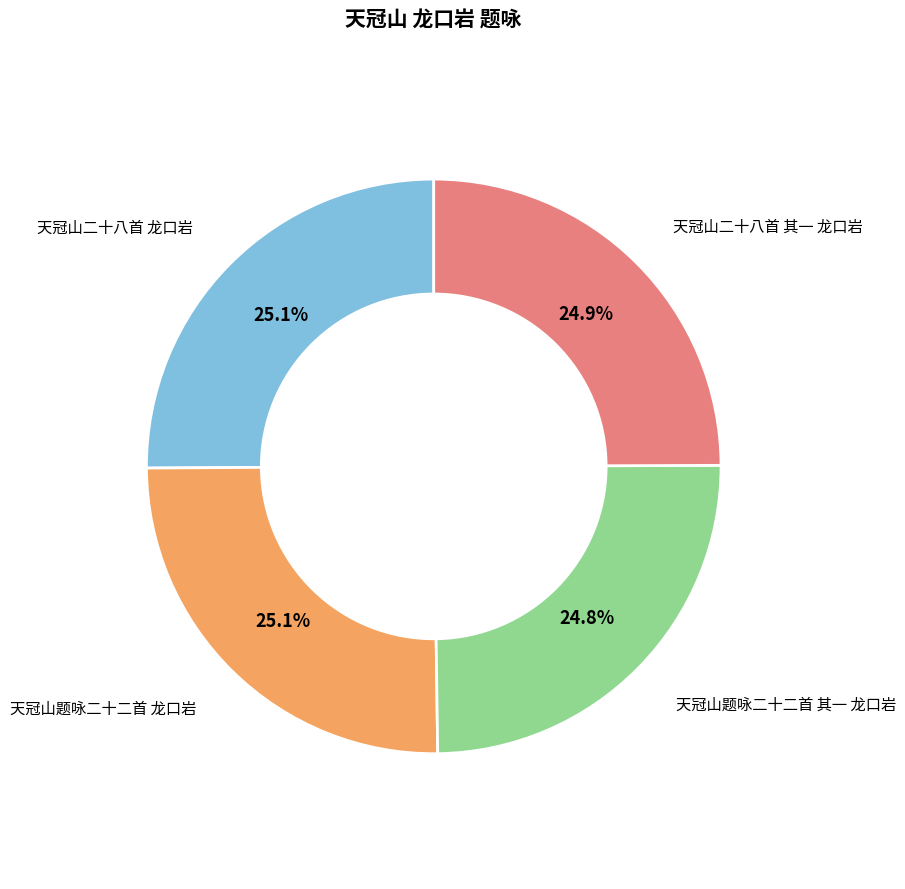

Does any single category account for the majority?

No